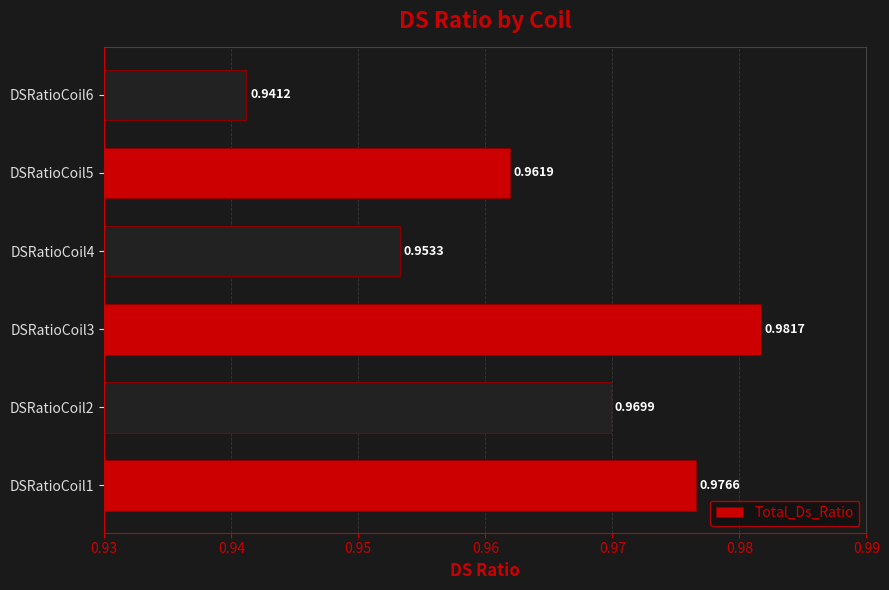

List the labels in order of value, largest first.

DSRatioCoil3, DSRatioCoil1, DSRatioCoil2, DSRatioCoil5, DSRatioCoil4, DSRatioCoil6